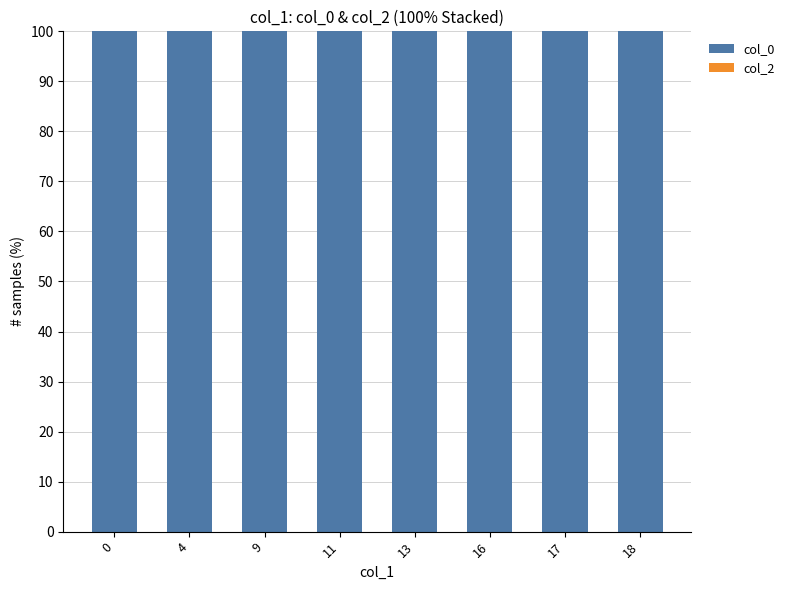

What is the highest value of the col_0 series?

100.0